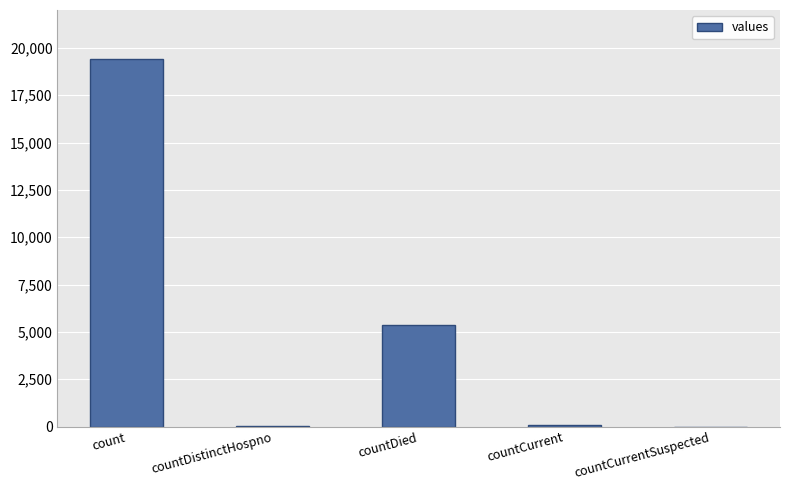

Is it true that the value at countCurrentSuspected is 0?

True